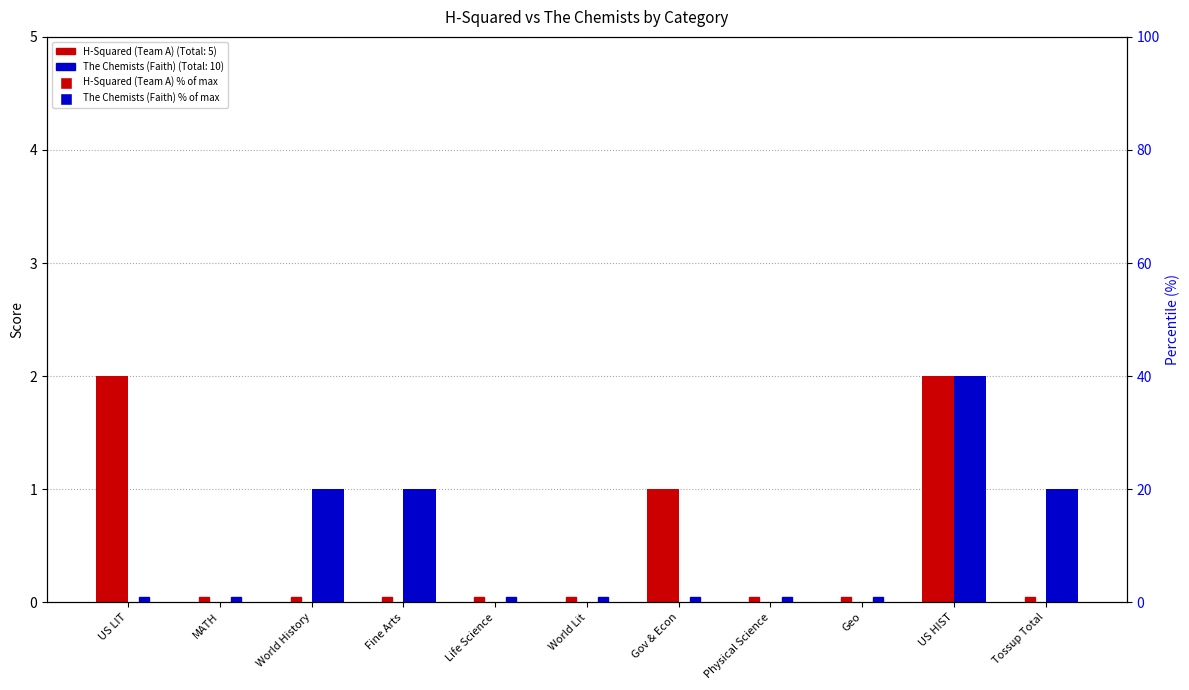

True or false: The Chemists (Faith) % has a value of 10 at Fine Arts.

True